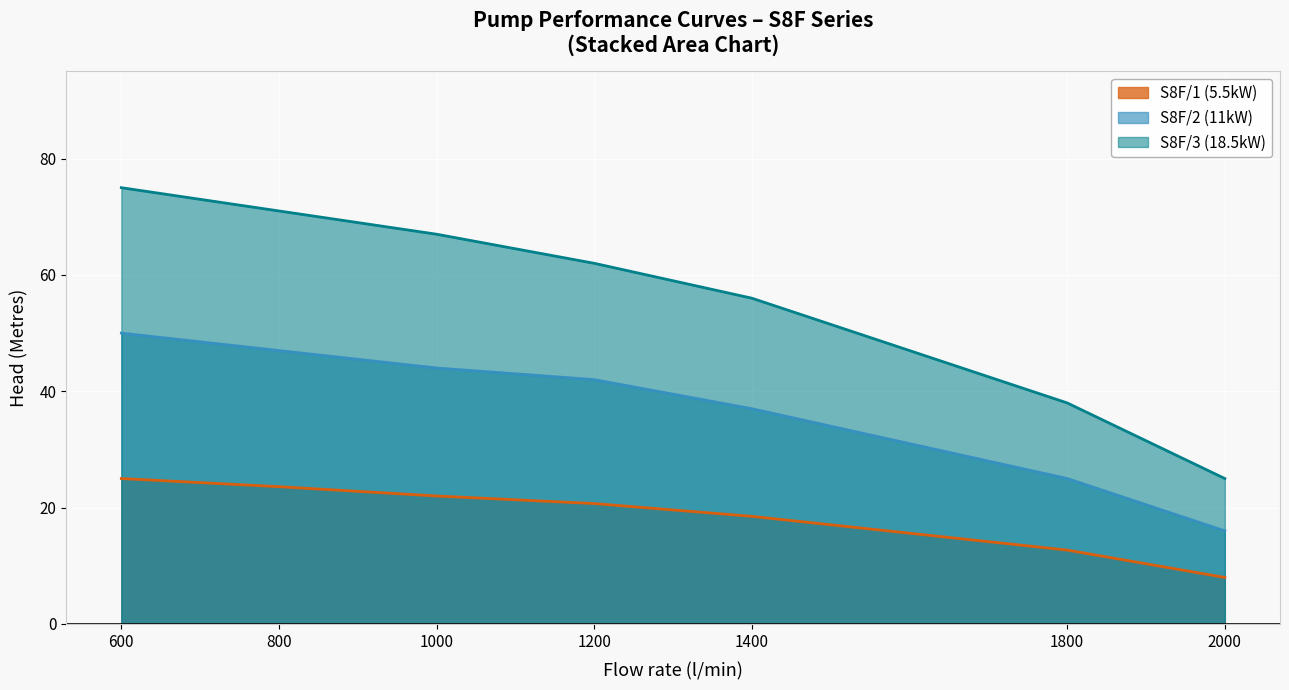

True or false: S8F/2 (11kW) has more than 0 points higher than both neighbors.

False